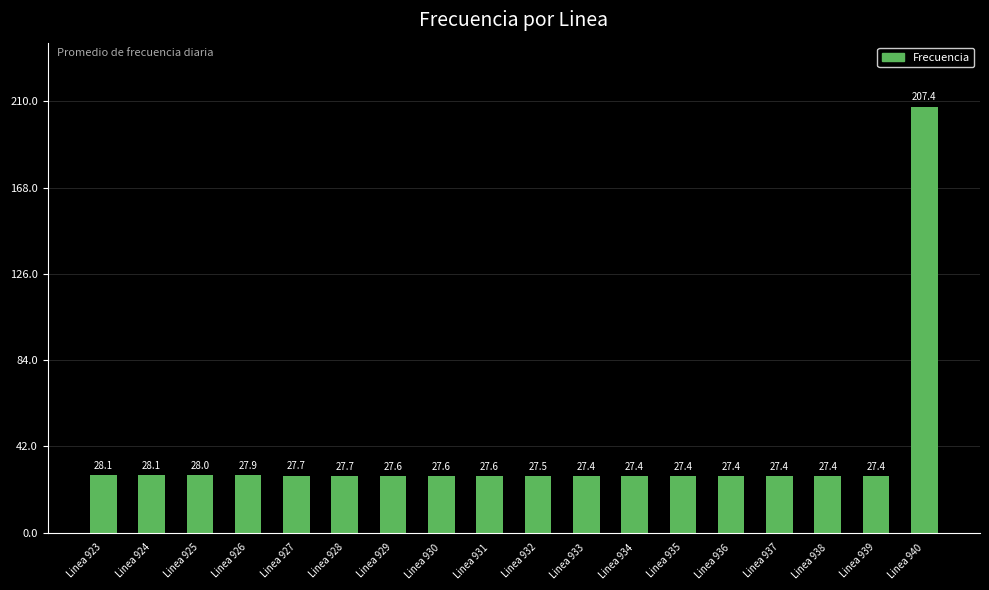

Reading right to left, what are all the values shown in this chart?

207.4	27.4	27.4	27.4	27.4	27.4	27.4	27.4	27.5	27.6	27.6	27.6	27.7	27.7	27.9	28.0	28.1	28.1